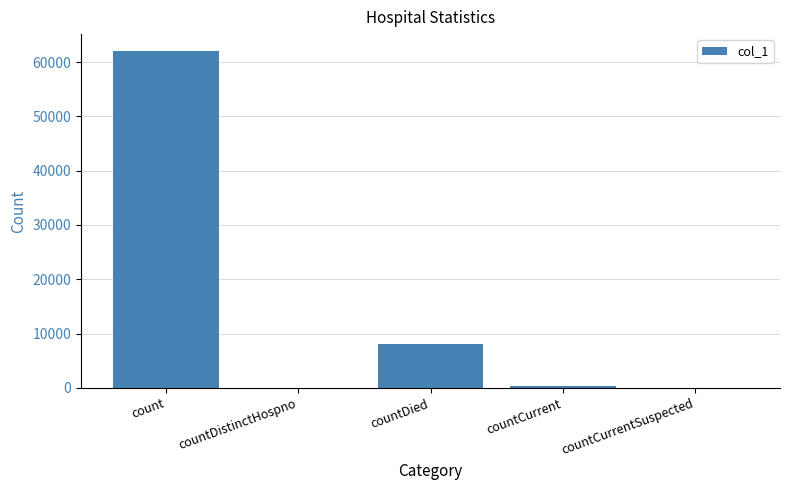

Reading right to left, extract all data points from this chart.

0	388	8127	0	62050